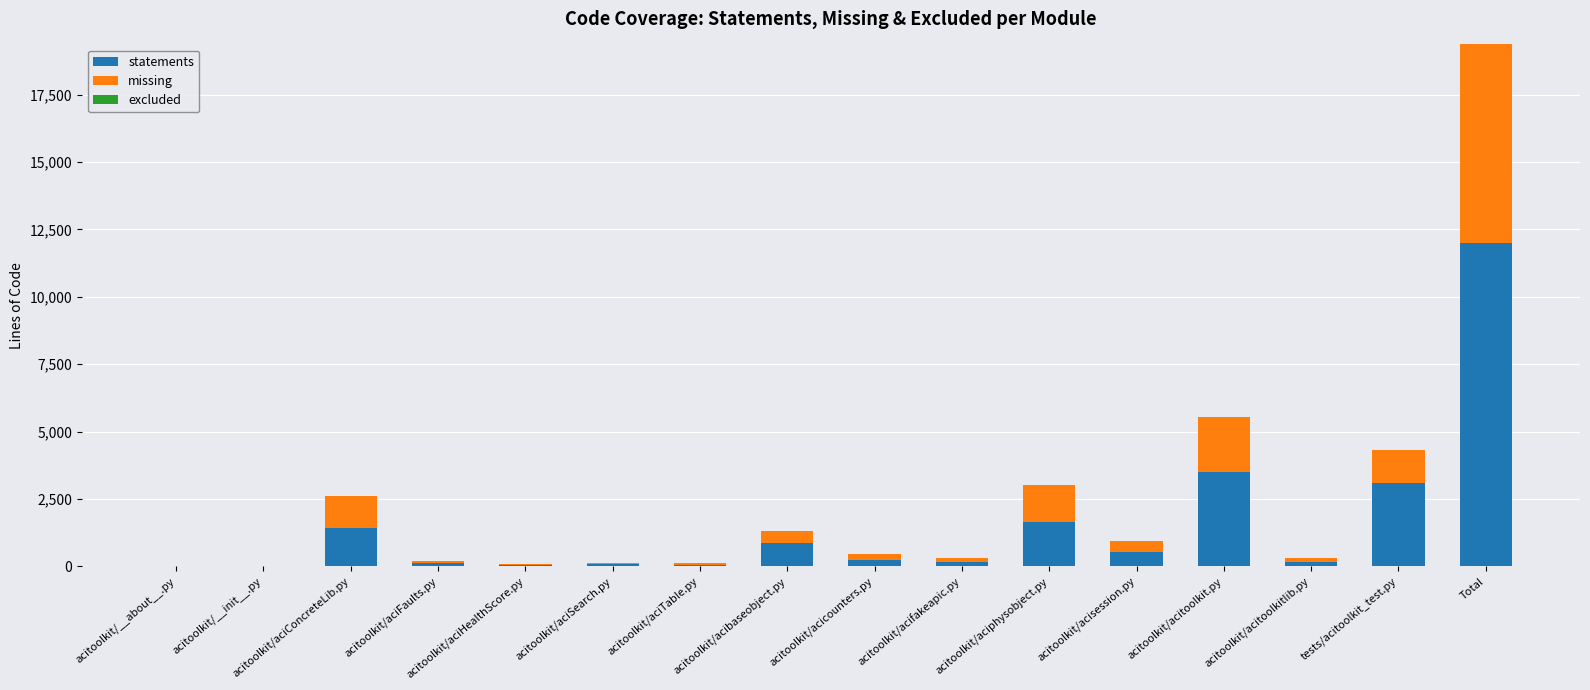

What is the sum of all statements values?

23986